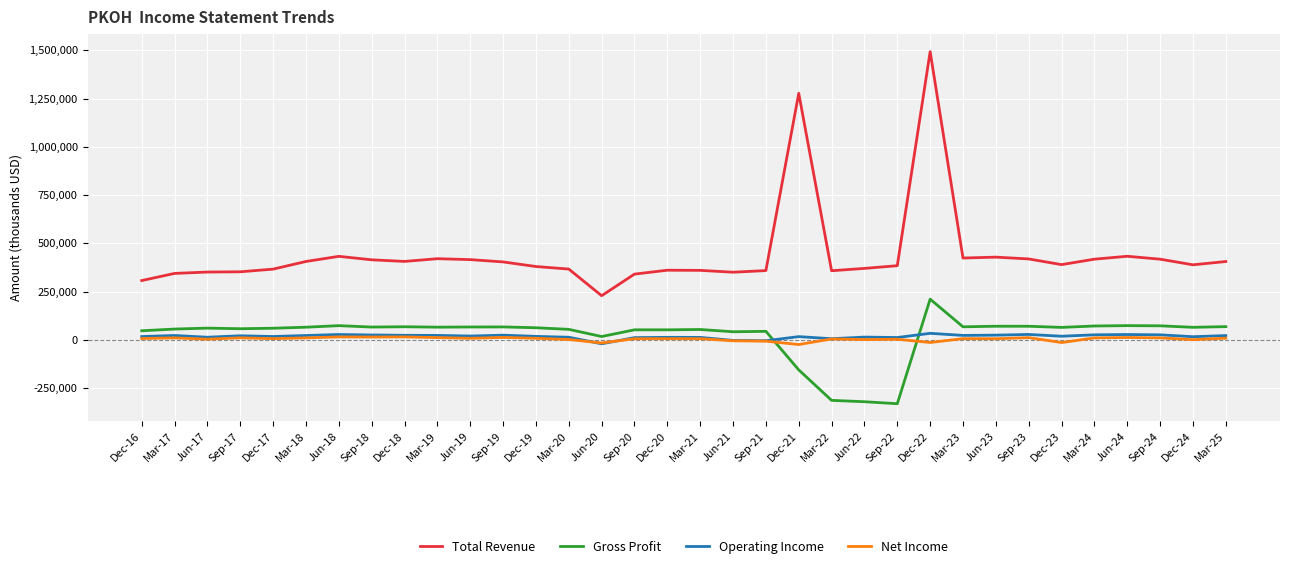

Between Jun-21 and Sep-22, which series saw the biggest shift?

Gross Profit